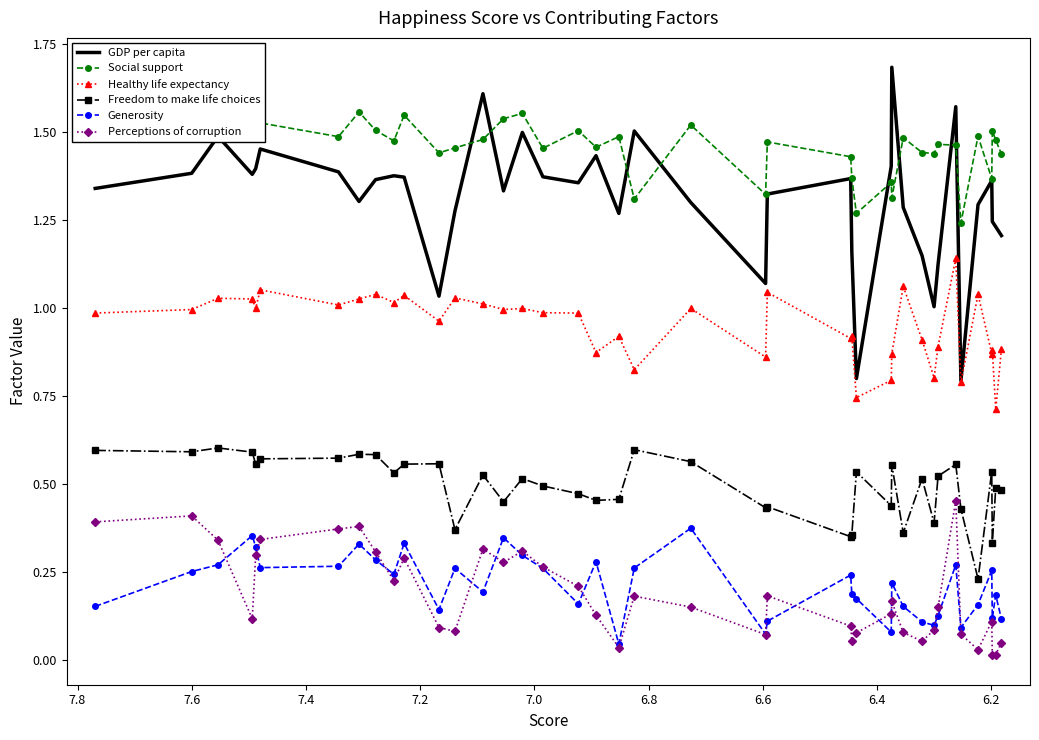

What is the sum of all Generosity values?

8.5